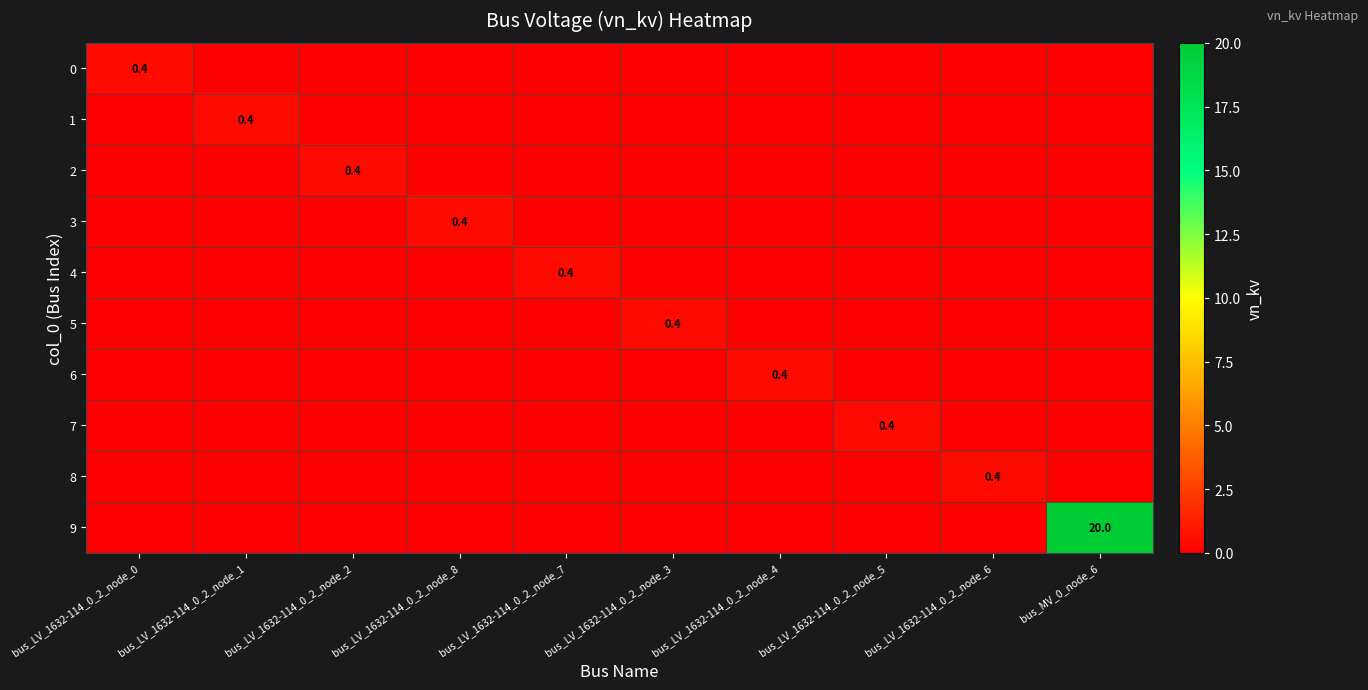

Is it true that 4 equals 0.0 at bus_LV_1632-114_0_2_node_3?

True